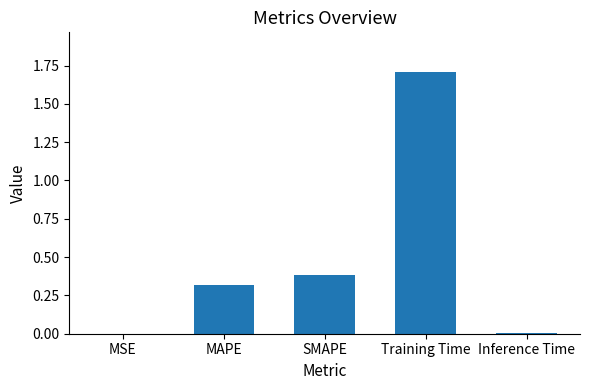

True or false: the data shows 0.0 at Inference Time.

True